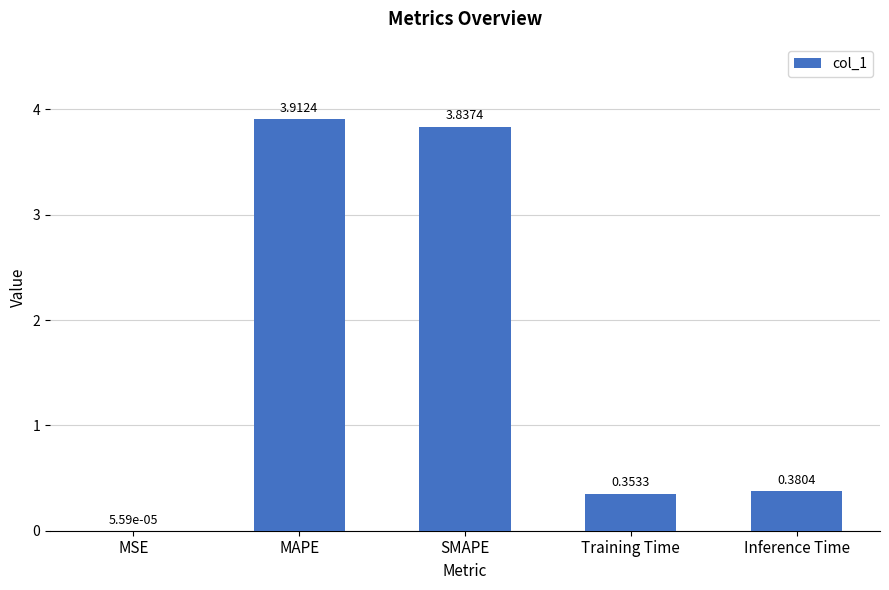

True or false: the data shows 3.9 at MAPE.

True